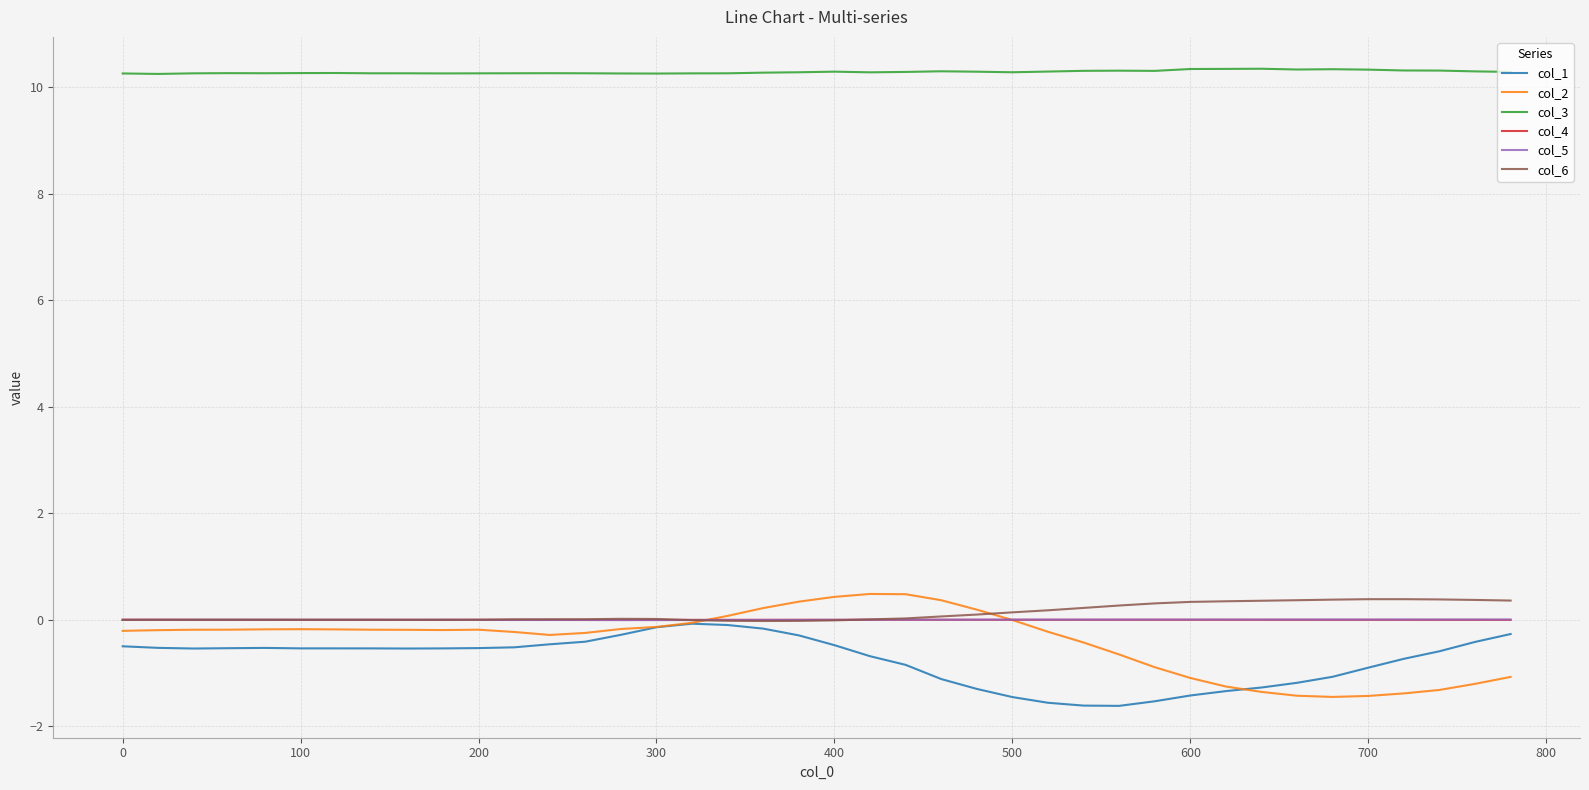

What are all the series names shown in the legend?

col_1, col_2, col_3, col_4, col_5, col_6